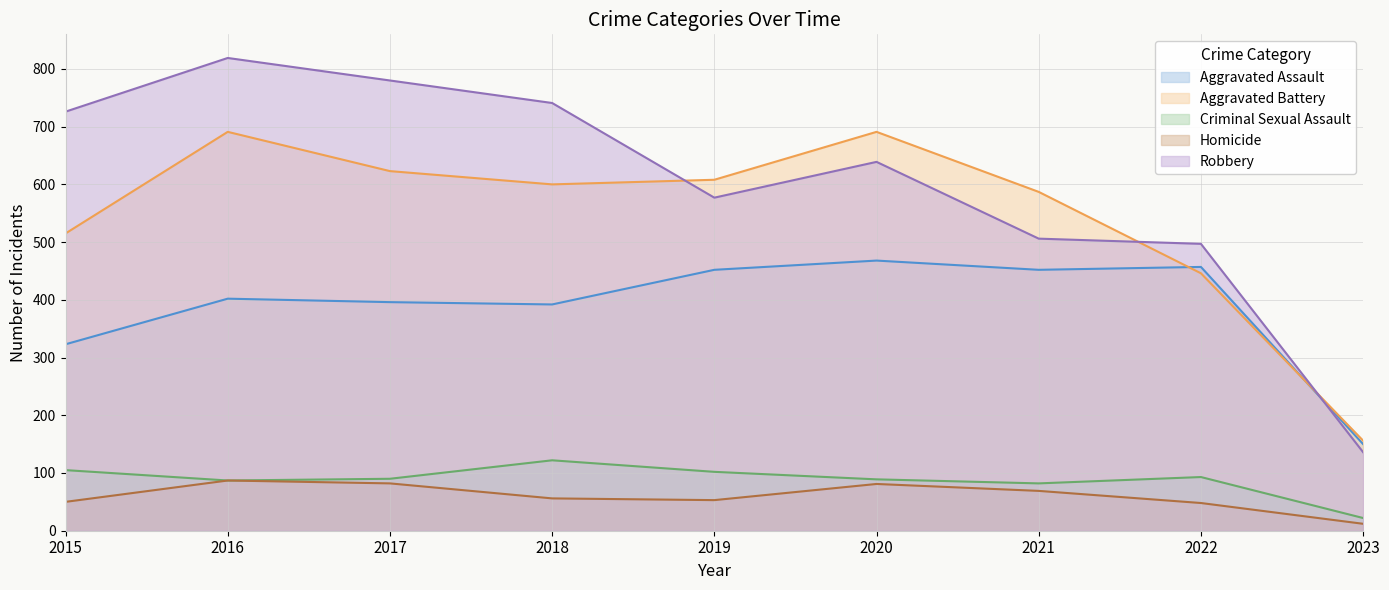

How many lines are shown in the chart?

5